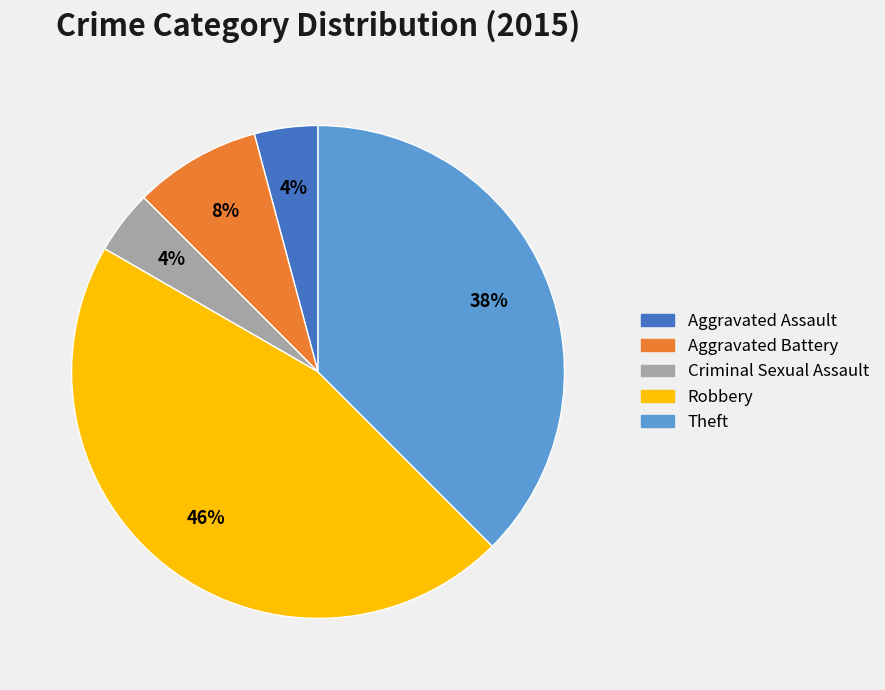

Combined, do Criminal Sexual Assault and Theft account for over 50%?

No